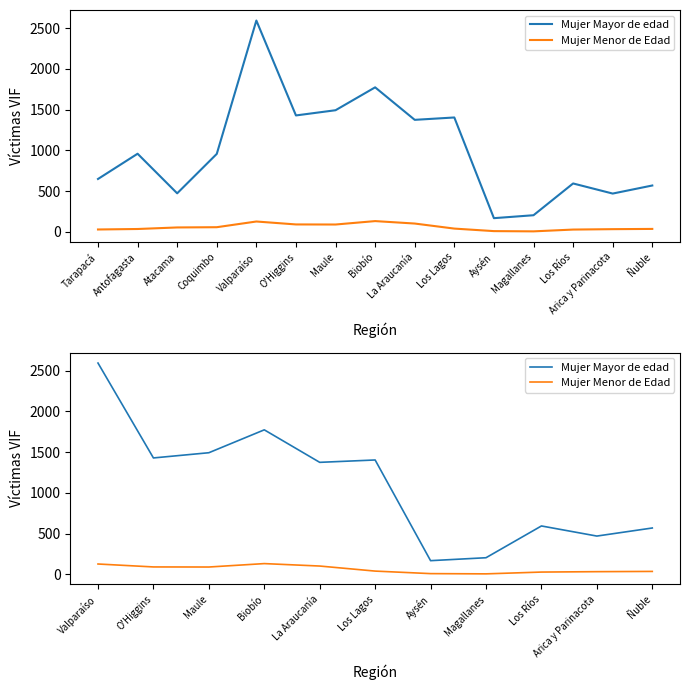

Does the chart have visible grid lines?

No